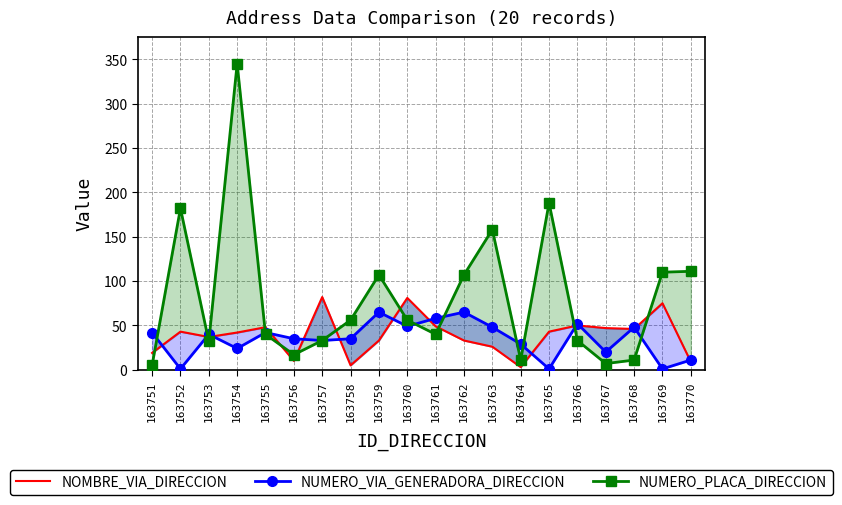

What is the value of the NUMERO_PLACA_DIRECCION point at the 20th from the left?

111